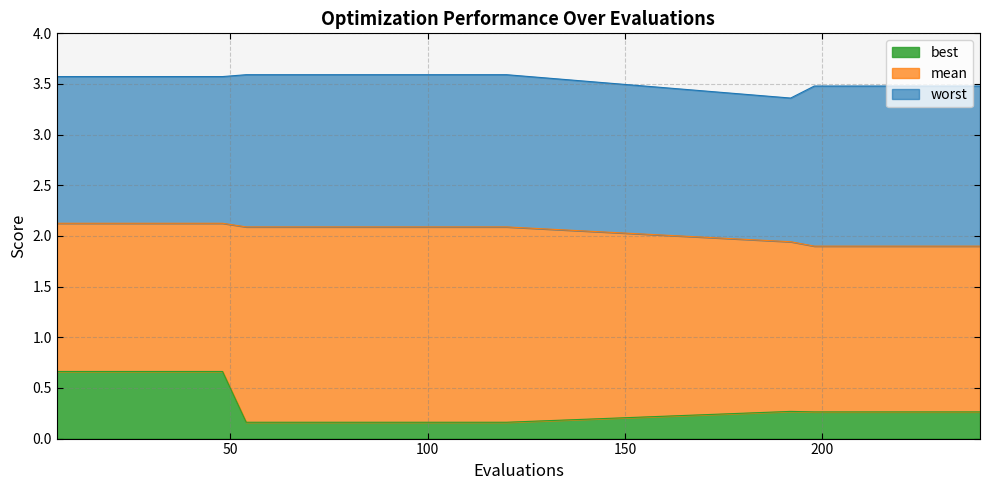

What value does the mean series have at 30?

2.1